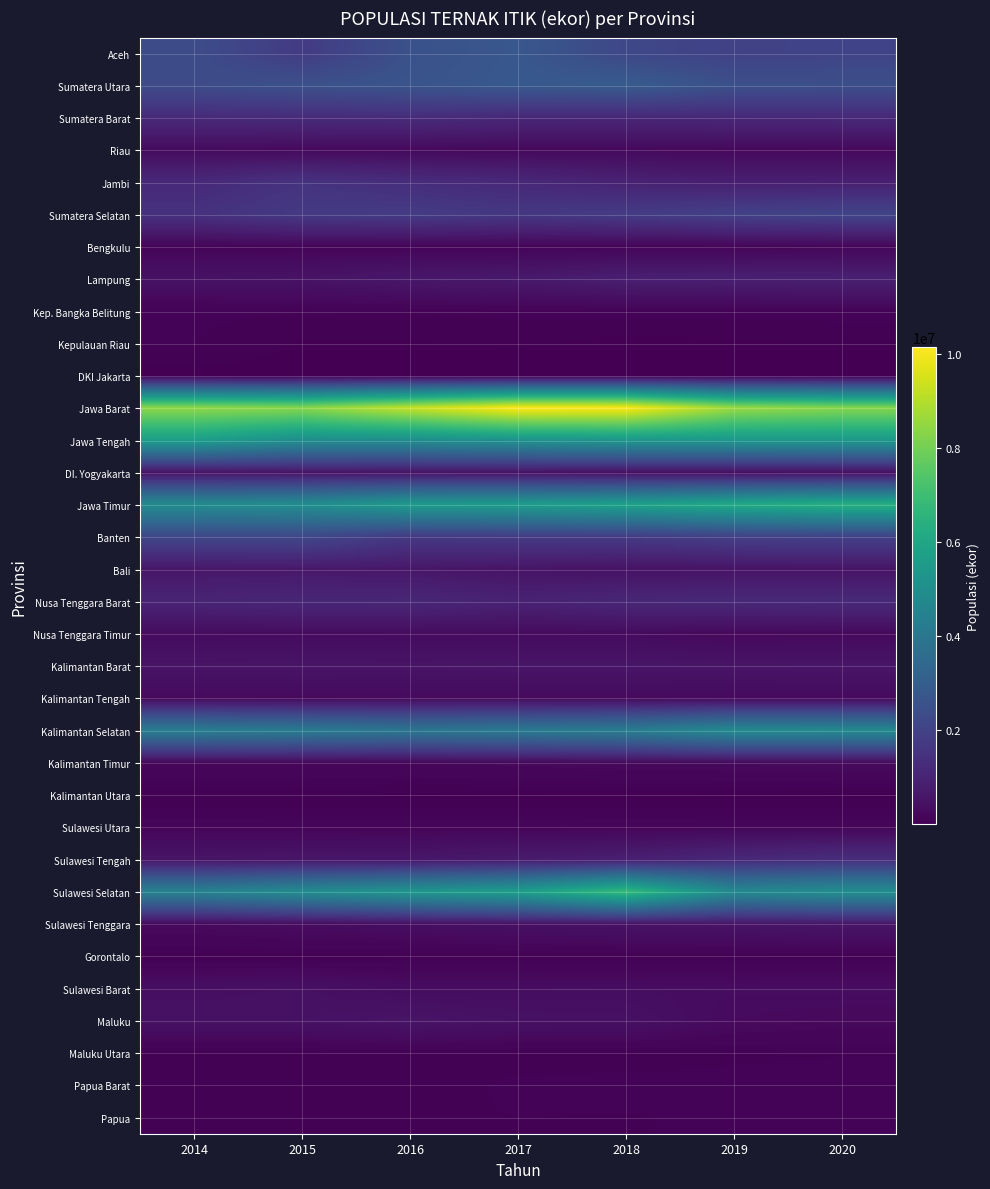

Which category has the lowest value across all series?

2017